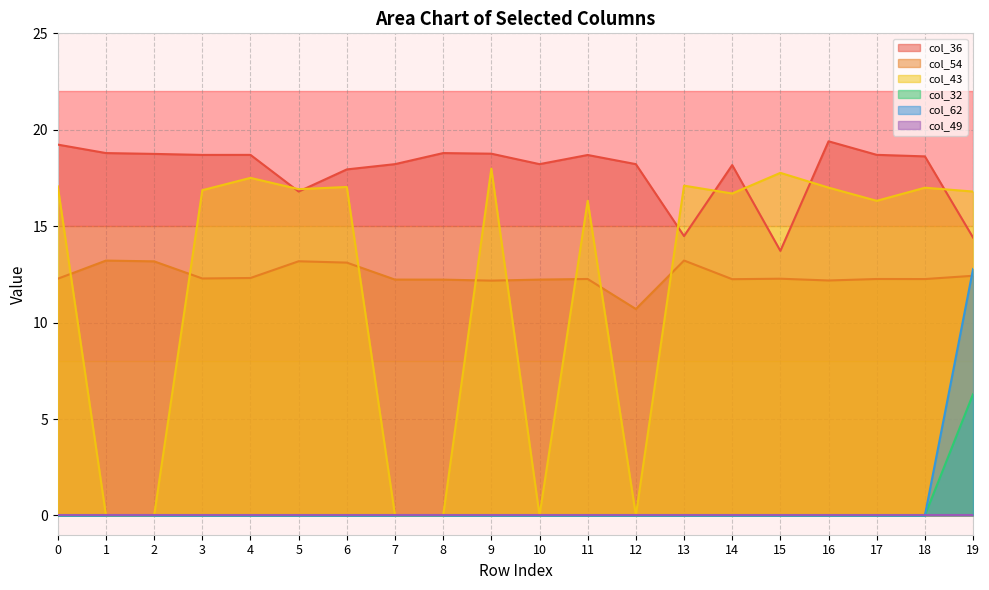

Which has a higher value, 17 or 11?

17